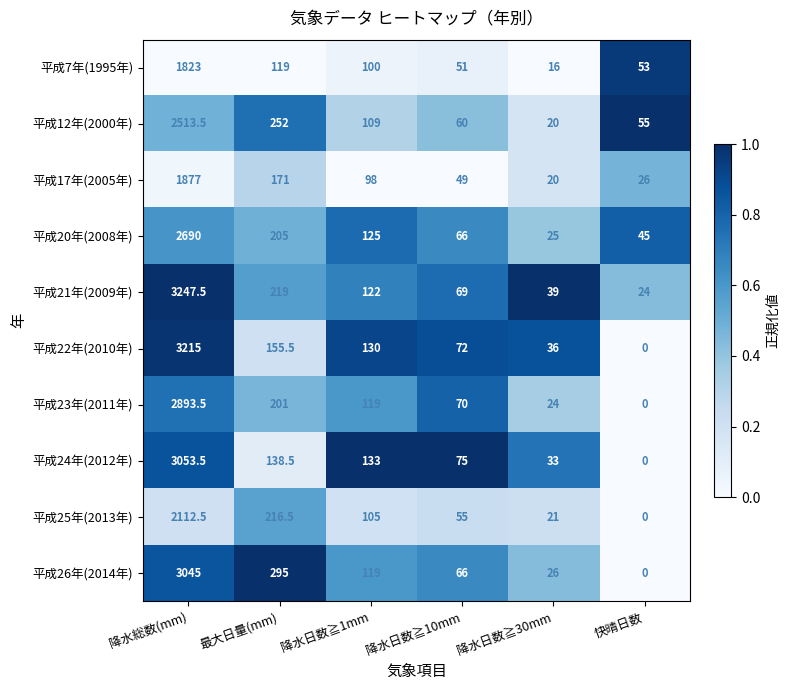

List the series in order of their peak value, lowest first.

平成7年(1995年), 平成17年(2005年), 平成25年(2013年), 平成12年(2000年), 平成20年(2008年), 平成23年(2011年), 平成26年(2014年), 平成24年(2012年), 平成22年(2010年), 平成21年(2009年)